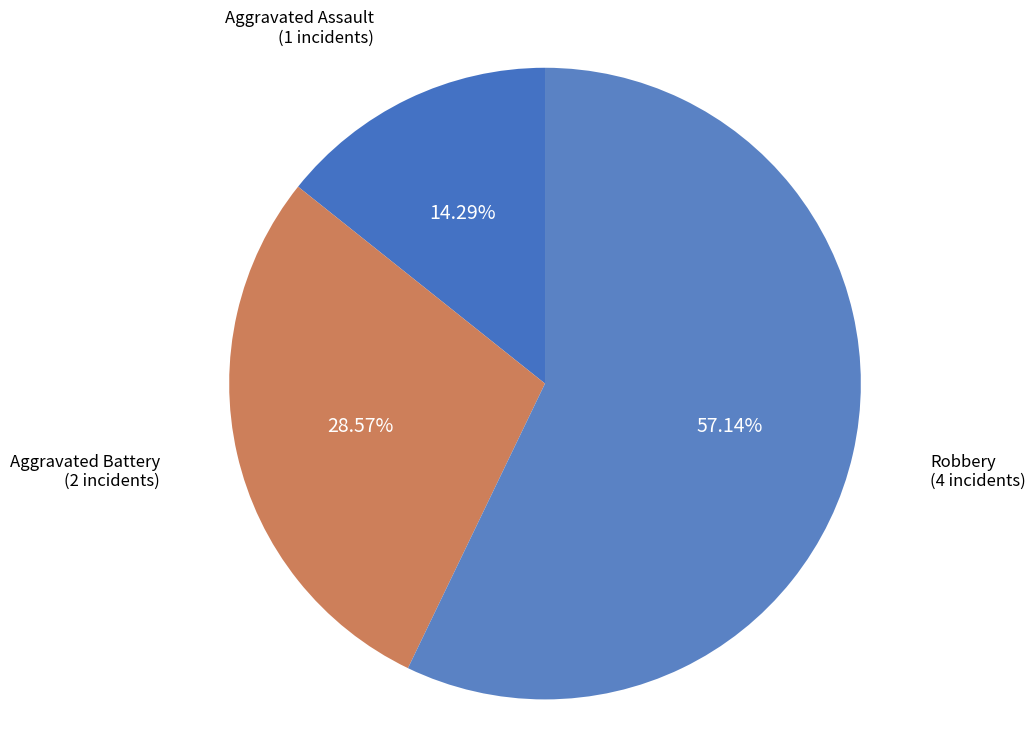

What percentage is the Robbery slice, to the nearest percent?

57%